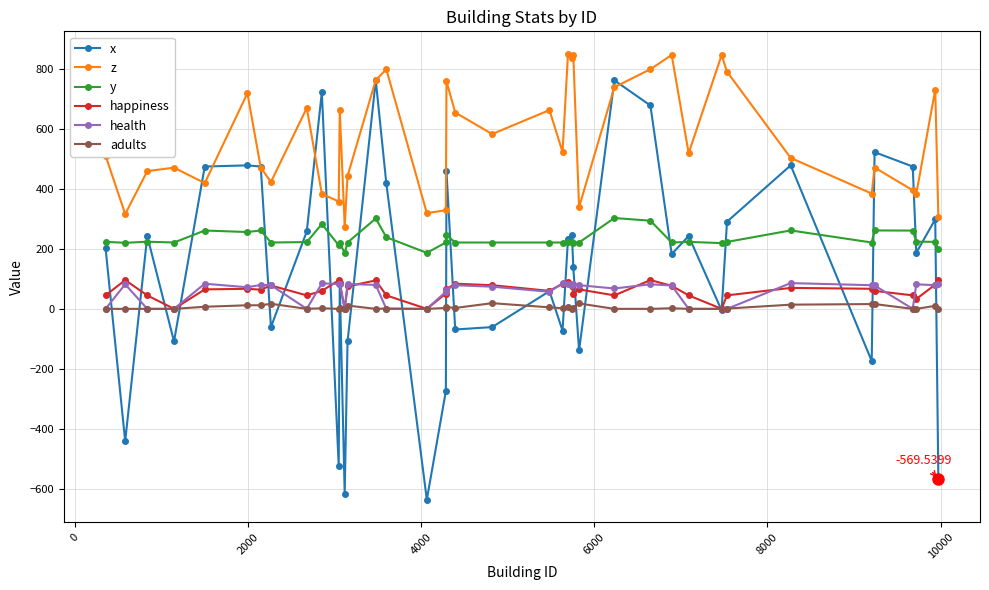

What are all the series names shown in the legend?

x, z, y, happiness, health, adults